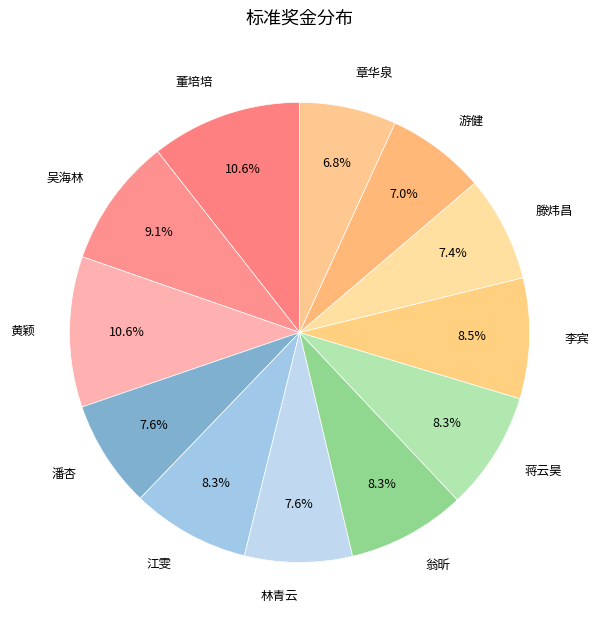

Does 潘杏 represent more than half of the total?

No